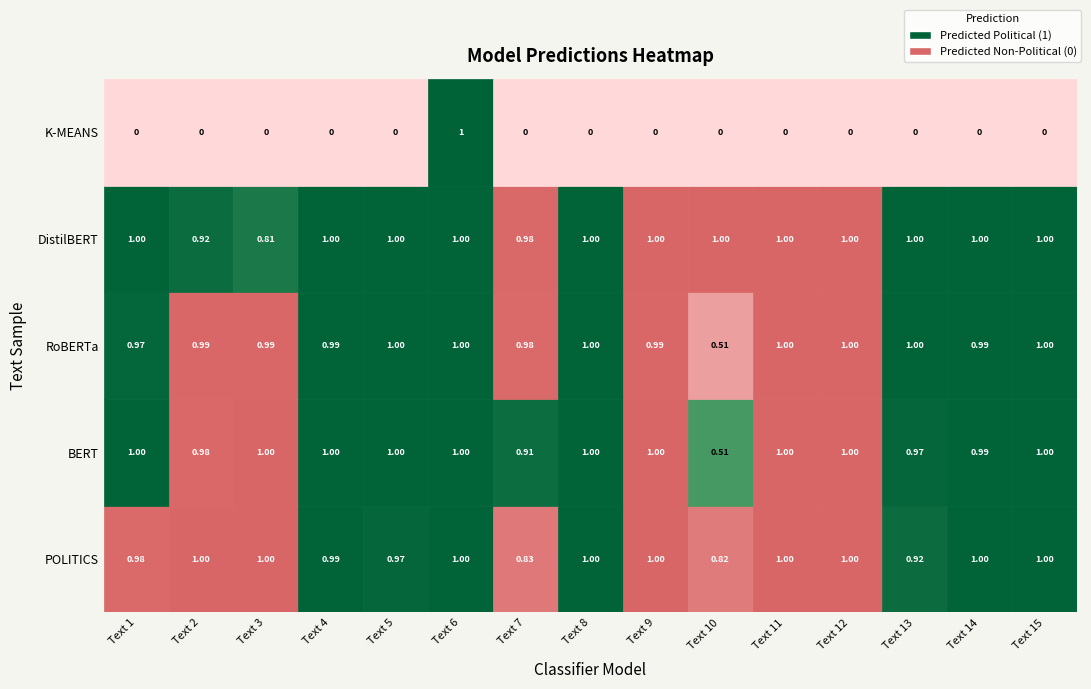

What is the average value of the RoBERTa series?

1